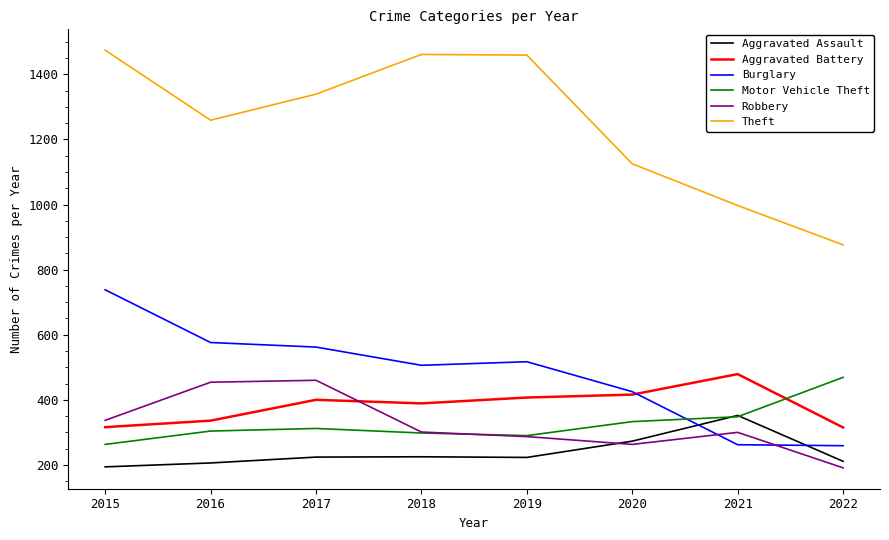

Which series has the widest spread of values?

Theft